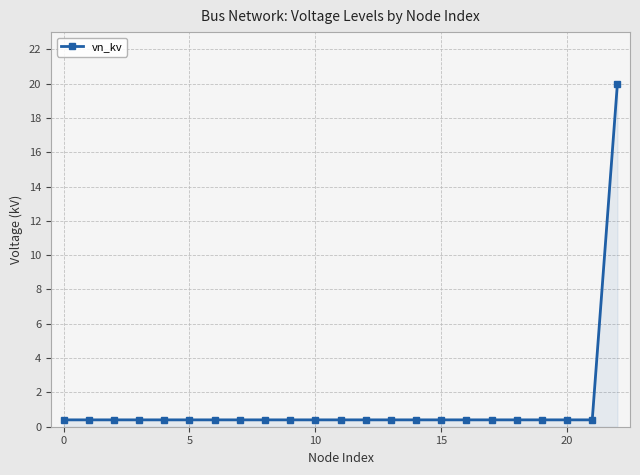

What is the maximum value shown in the chart?

20.0